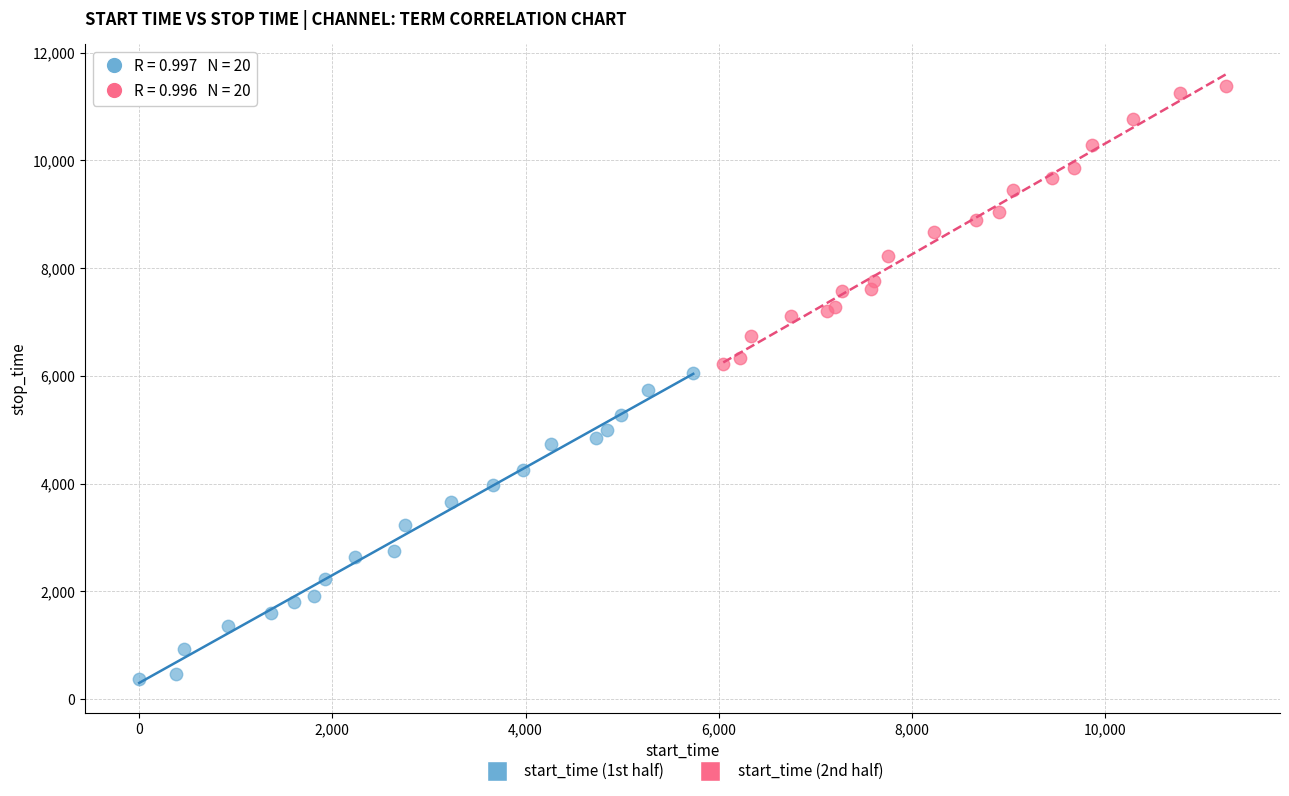

What are all the series names shown in the legend?

start_time (1st half), start_time (2nd half)